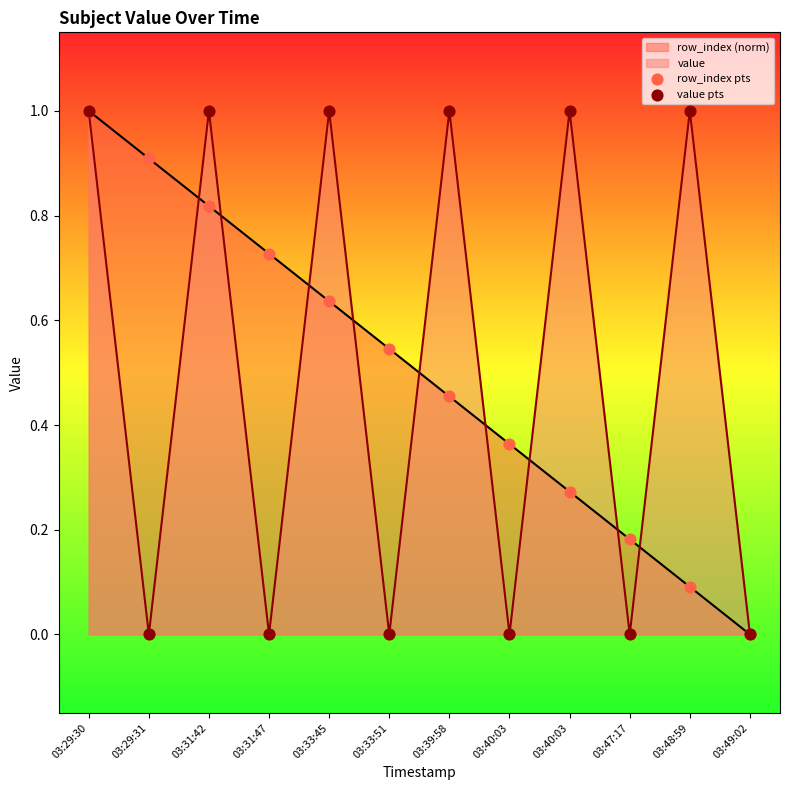

At how many categories does at least one series exceed 0?

11